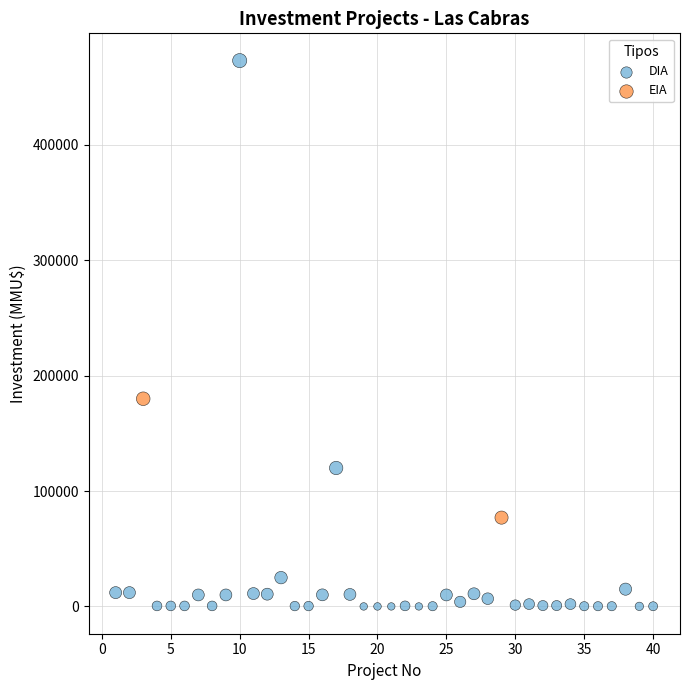

What are all the series names shown in the legend?

DIA, EIA